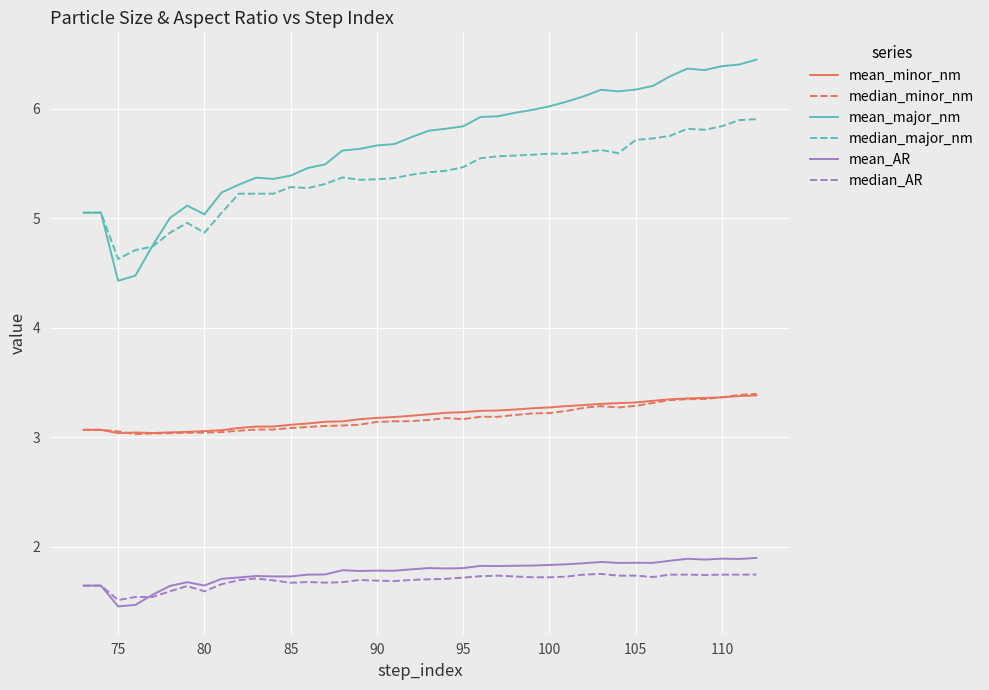

True or false: median_minor_nm and mean_AR cross at least once.

False